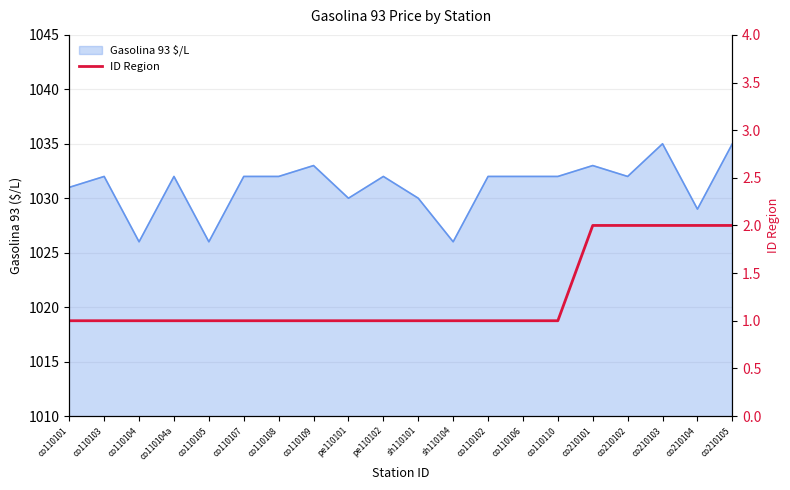

Which category has the lowest value across all series?

co110101